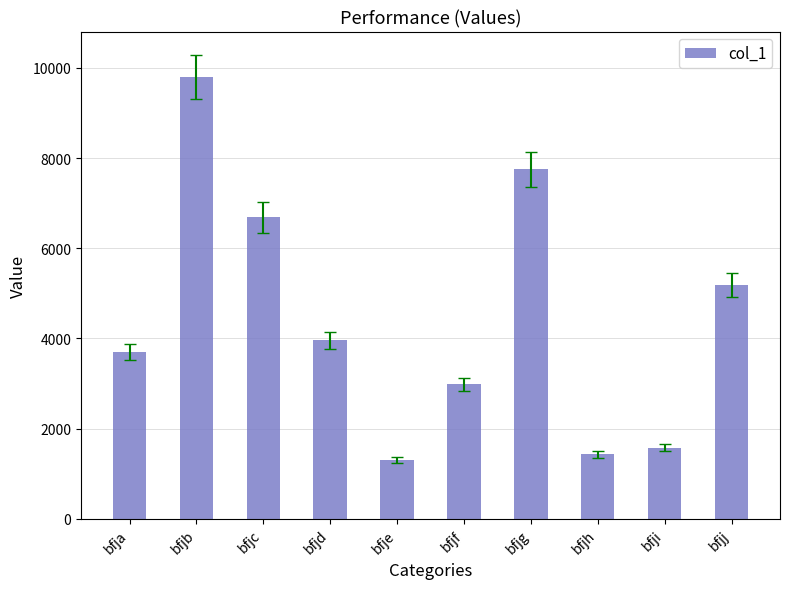

What is the value of the 8th bar from the left?

1426